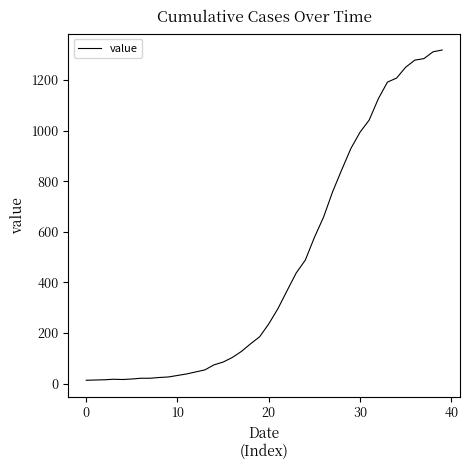

What is the difference between the maximum and minimum values?

1306